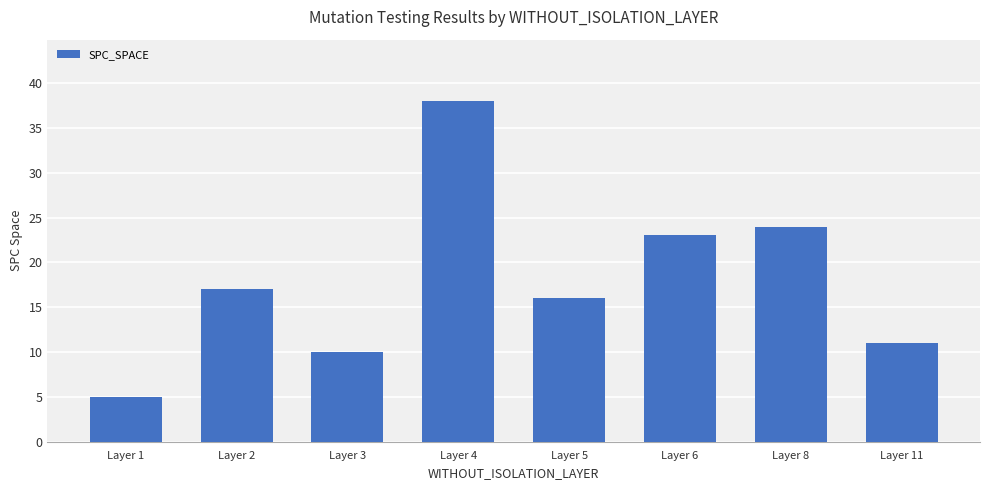

What is the ratio of the value at Layer 2 to the value at Layer 5?

1.1